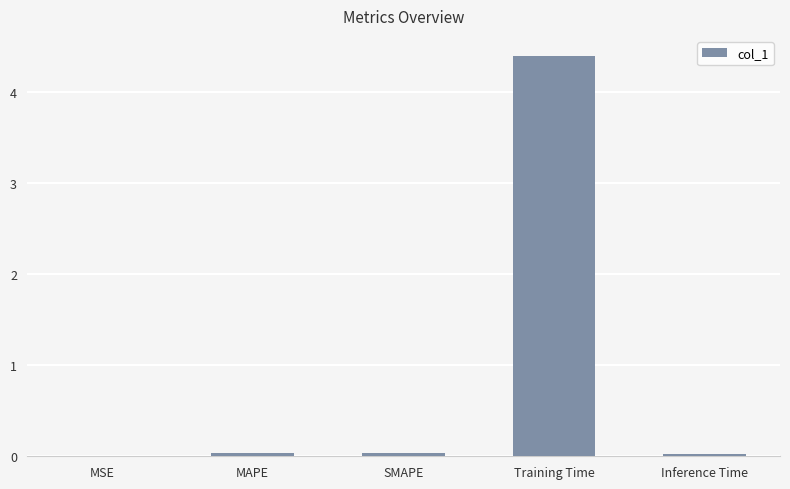

What value does the data have at Training Time?

4.4